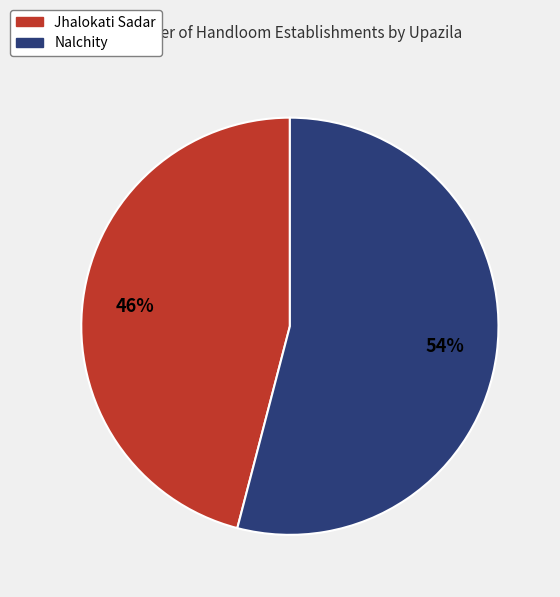

What is the smallest slice in the pie chart?

Jhalokati Sadar